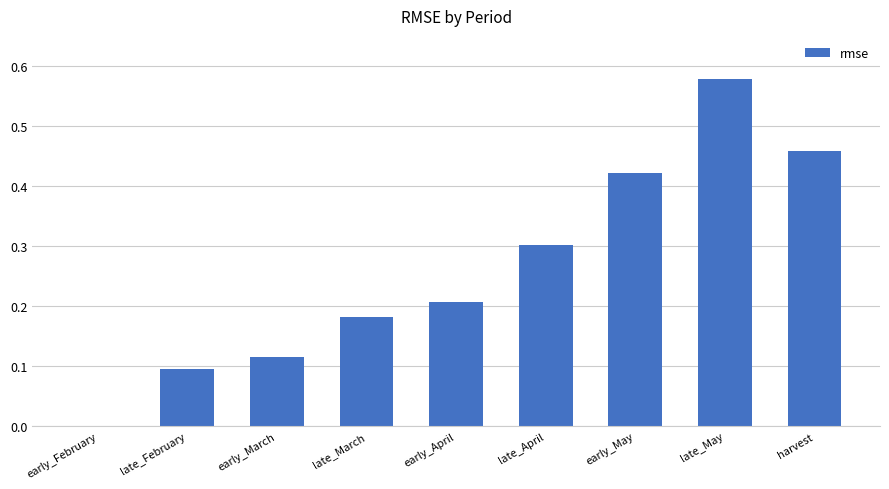

At which category does the chart reach its peak across all series?

late_May